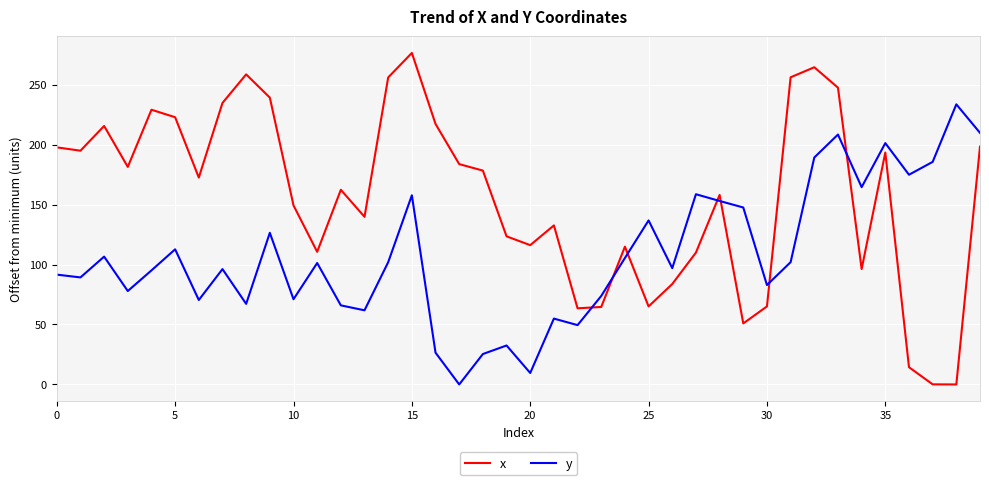

Rank the series by their average value, from highest to lowest.

x, y